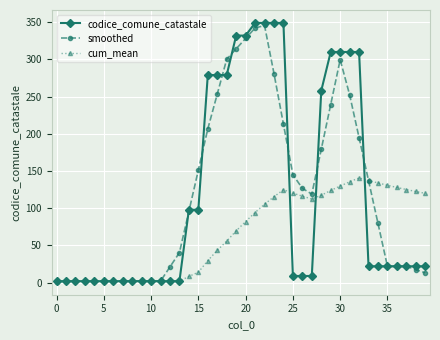

What is the value of the smoothed point at the 40th from the left?

13.2